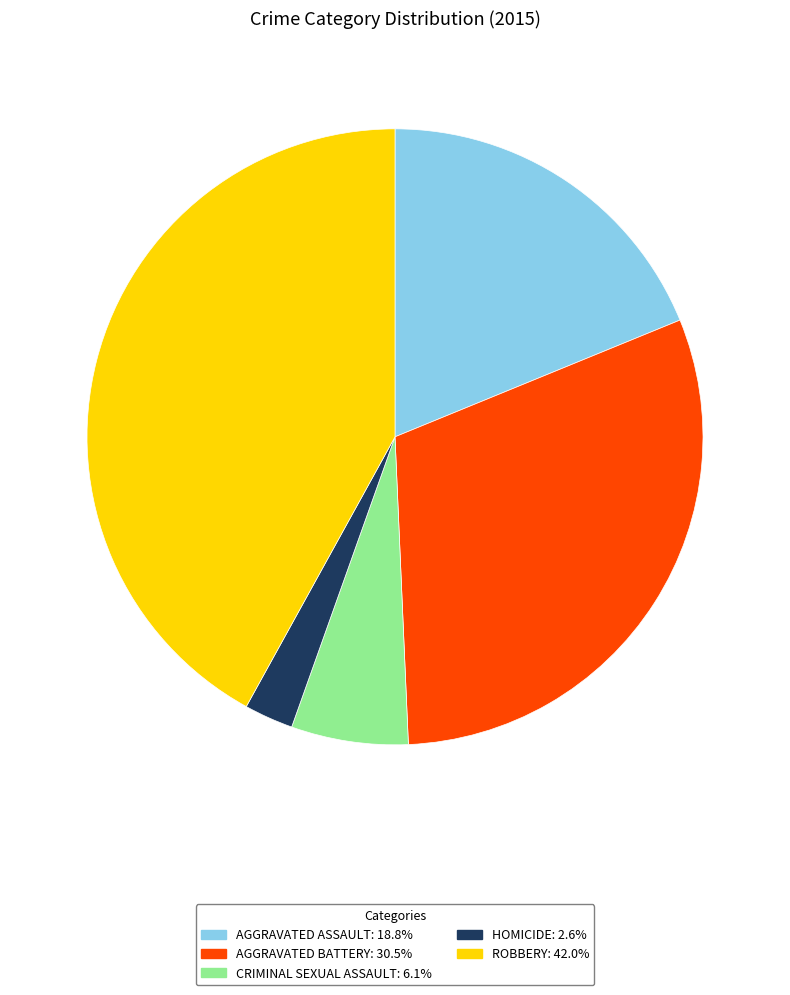

Is there any slice that represents more than half of the pie?

No